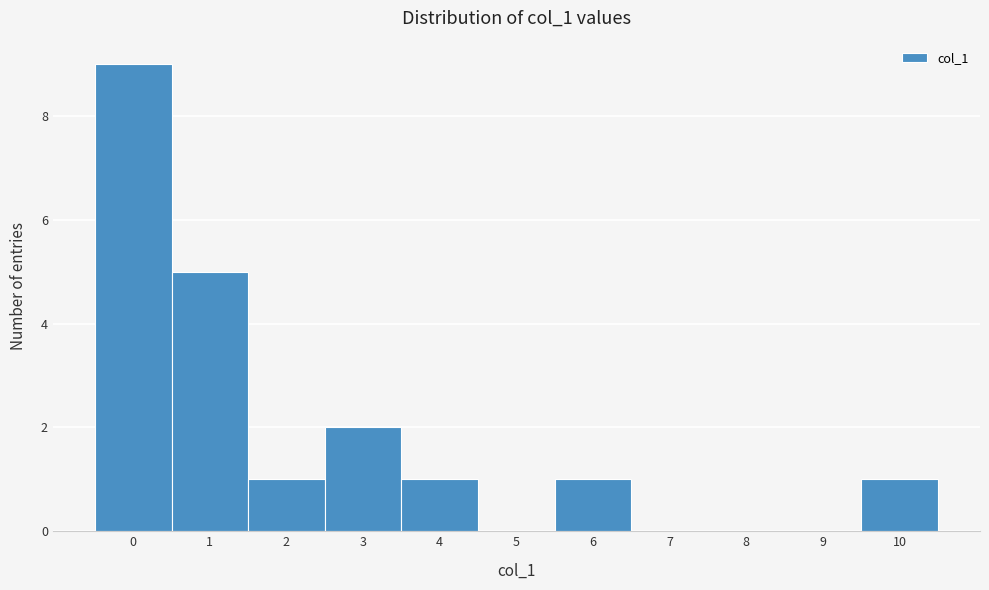

Over which range of the x-axis is the bar tallest?

-0.5 to 0.5